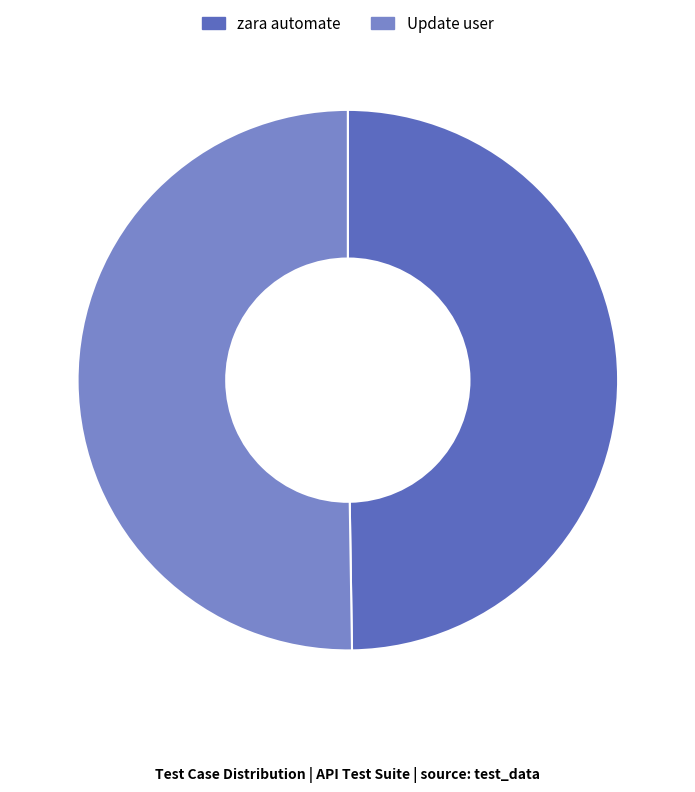

What is the ratio of the value at Update user to the value at zara automate?

1.0